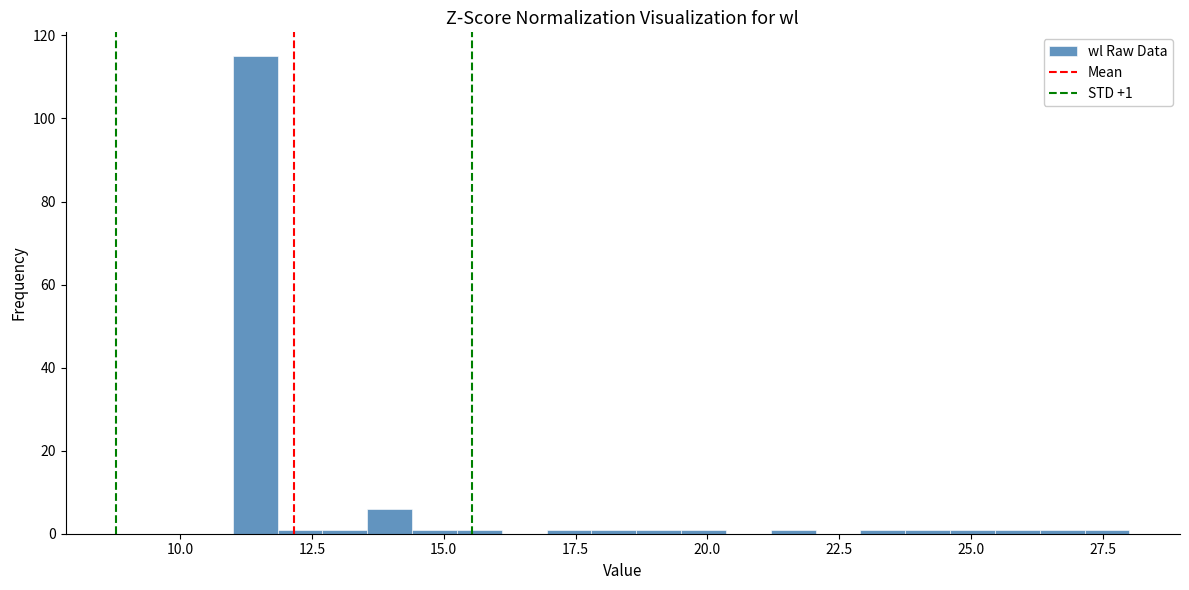

Around what value on the x-axis is the tallest bar? Give the approximate position of its centre, as read against the axis.

11.5